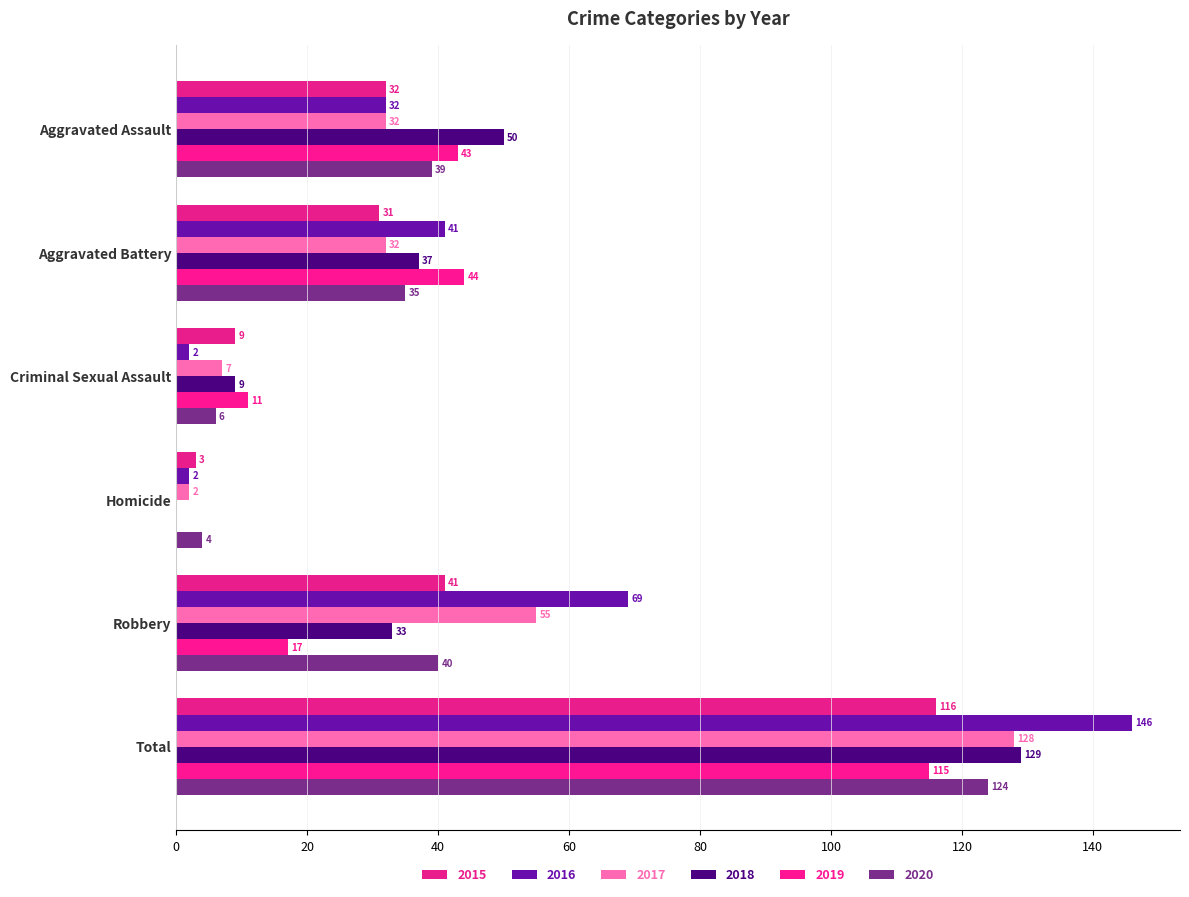

At Homicide, list the series in order from largest to smallest.

2020, 2015, 2016, 2017, 2018, 2019